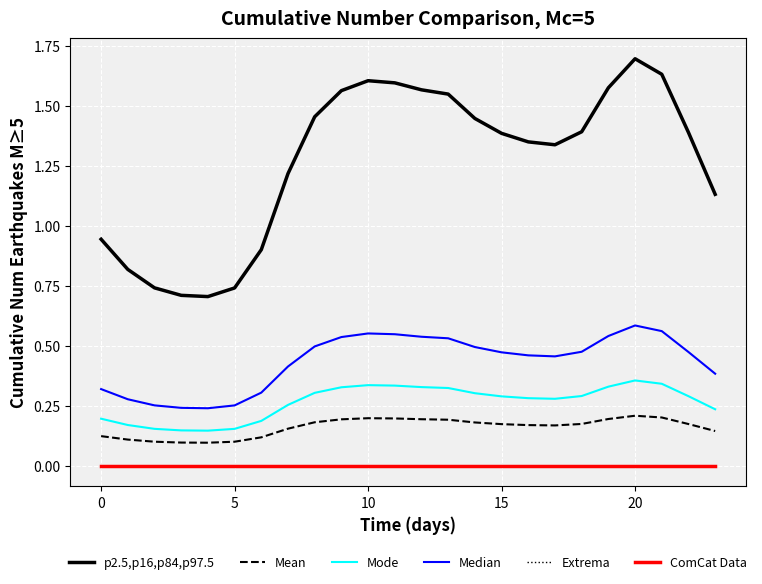

Does the chart have visible grid lines?

Yes